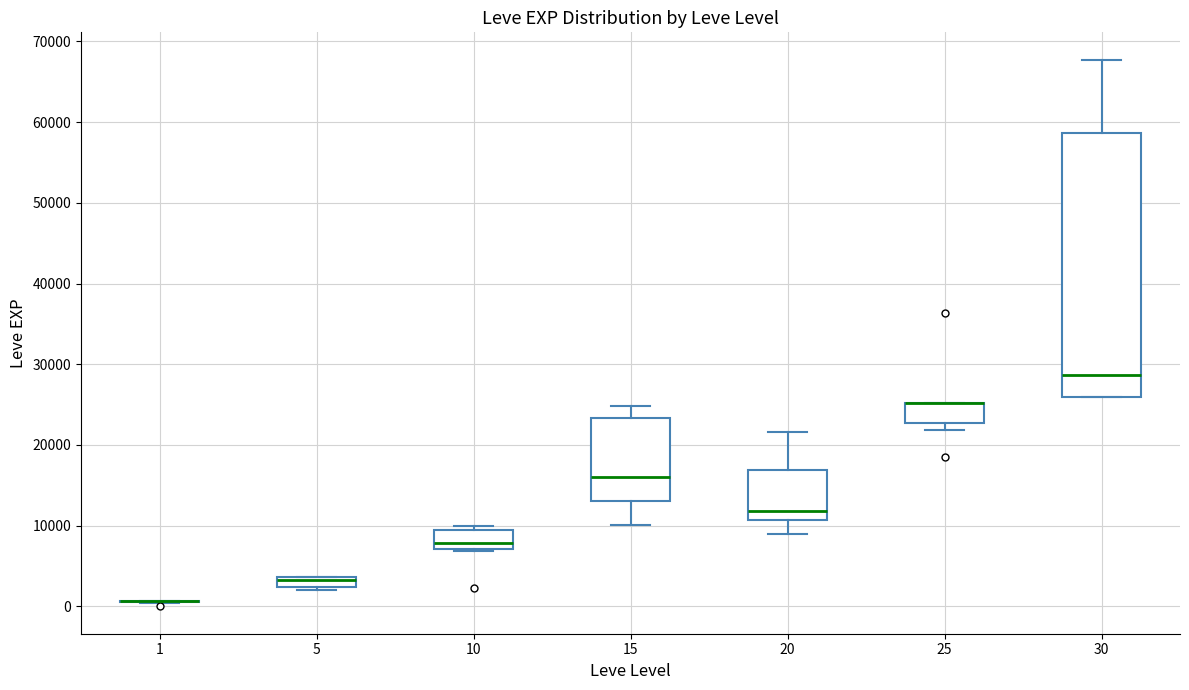

Which box is the tallest, from its lower edge to its upper edge?

30